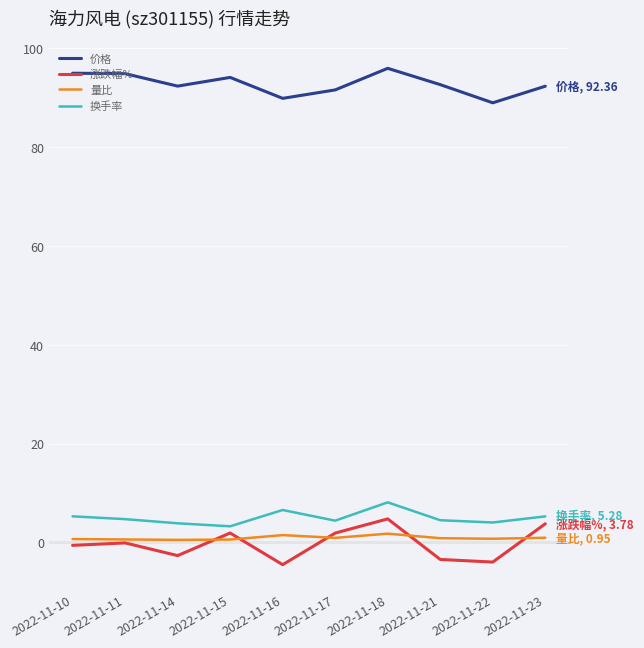

True or false: 换手率 and 量比 intersect in this chart.

False